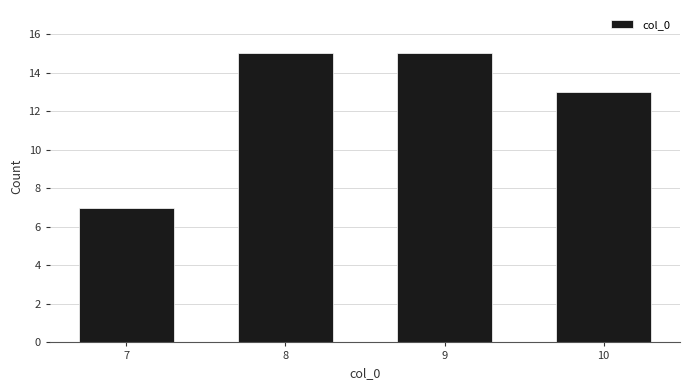

Reading left to right, list all the values displayed in this chart.

7=7	8=15	9=15	10=13